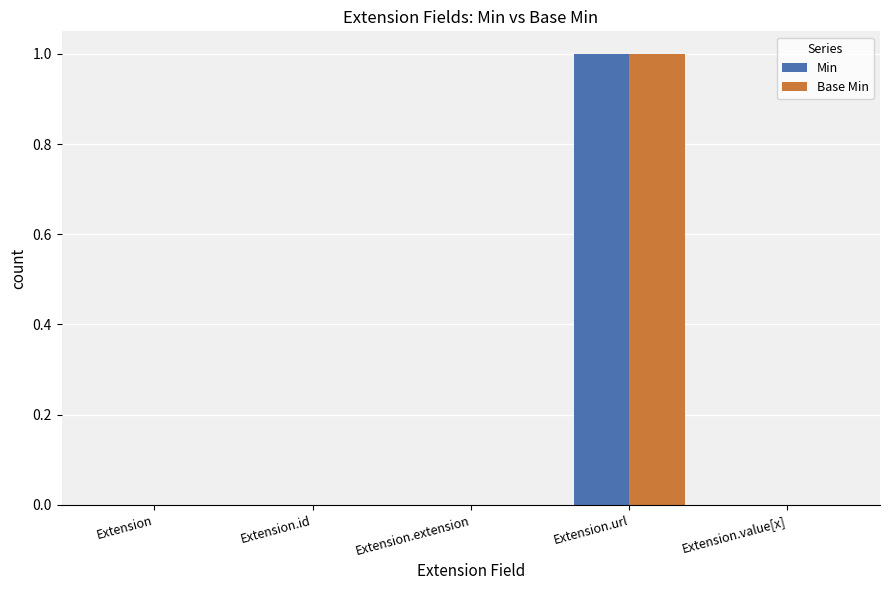

Is it true that Min equals -1 at Extension.extension?

False